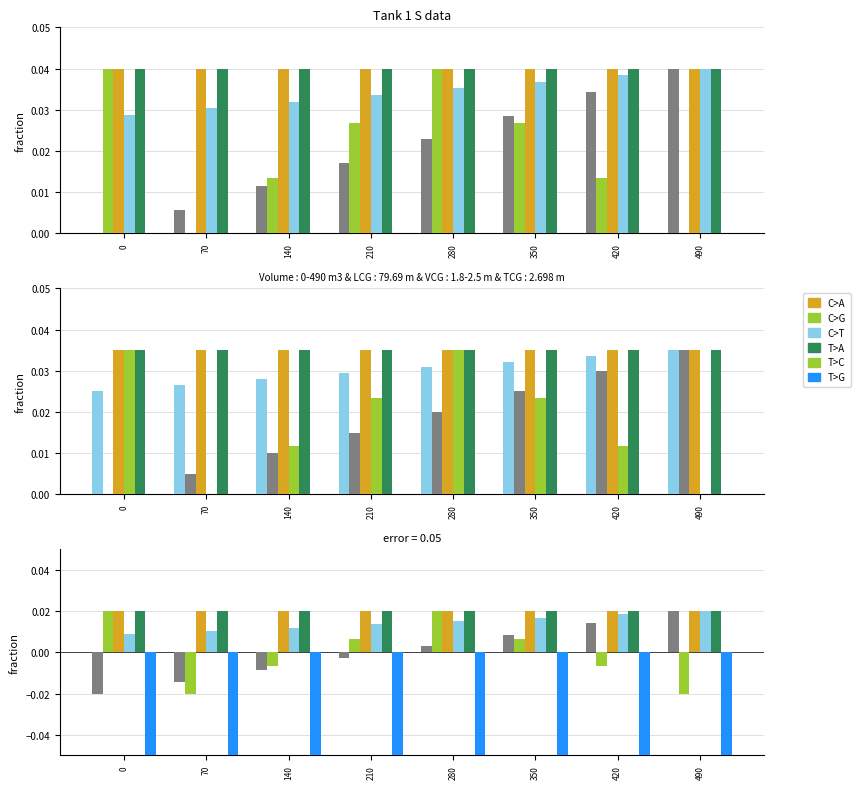

At which category is the sum across all series the highest?

280